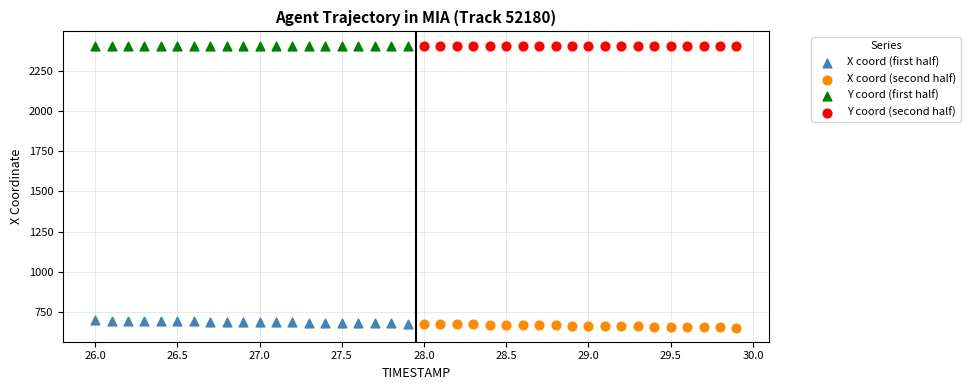

What are all the series names shown in the legend?

X coord (first half), X coord (second half), Y coord (first half), Y coord (second half)